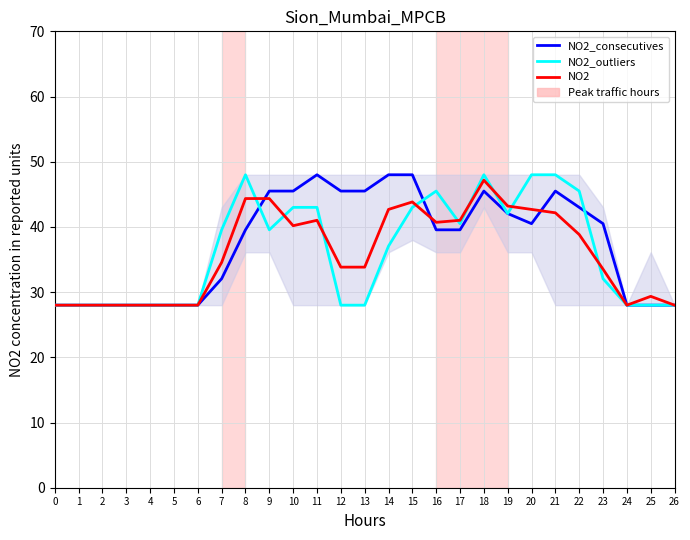

Which series has the largest total across all categories?

NO2_consecutives